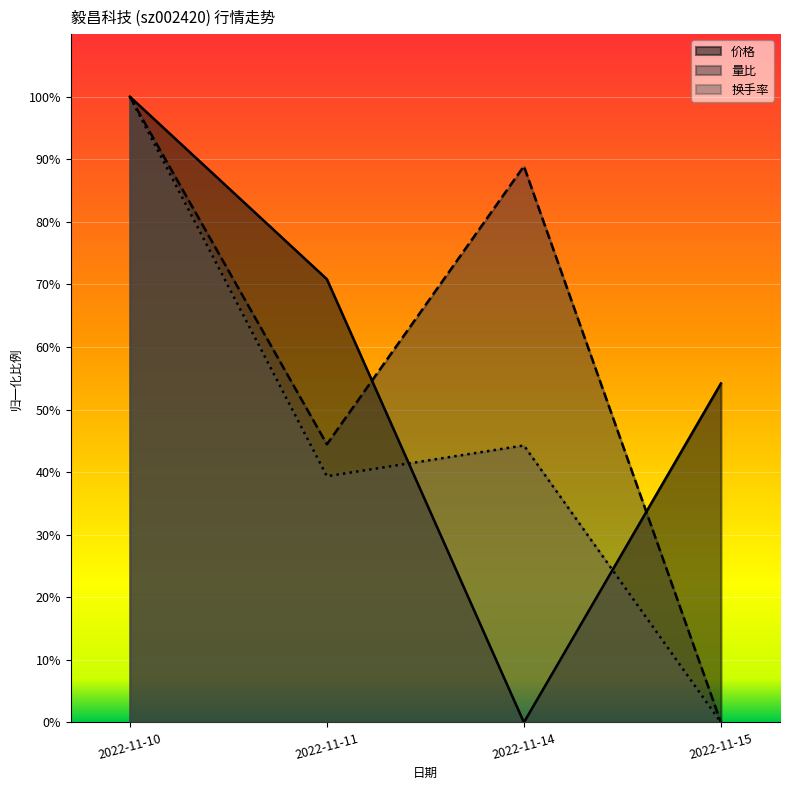

Which series changed the most between 2022-11-10 and 2022-11-11?

换手率